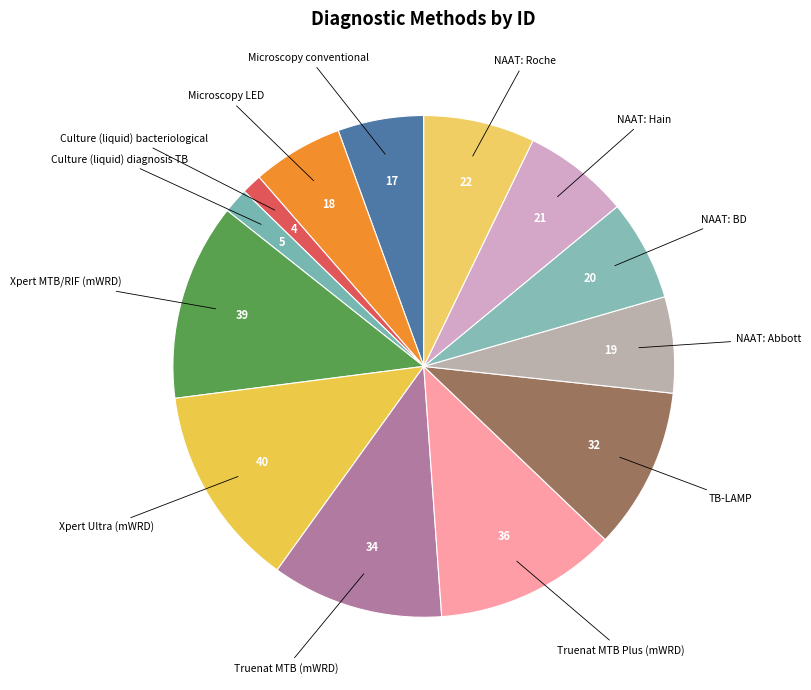

What is the ratio of the value at NAAT: BD to the value at Culture (liquid) bacteriological?

5.0